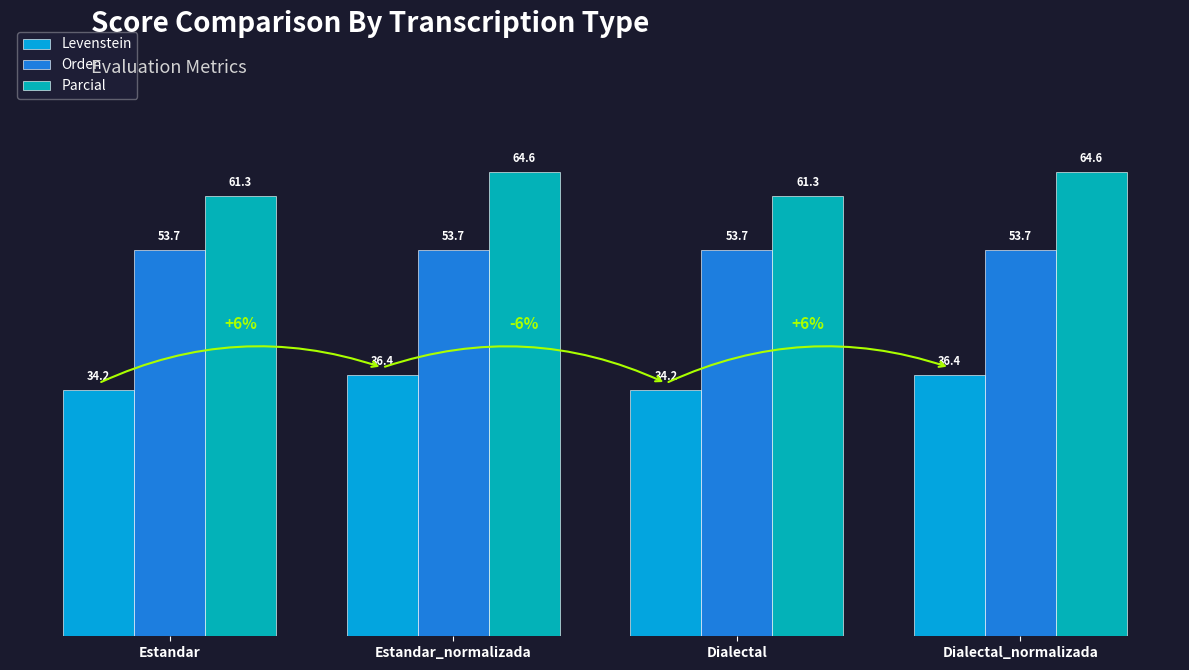

What are all the series names shown in the legend?

Levenstein, Orden, Parcial